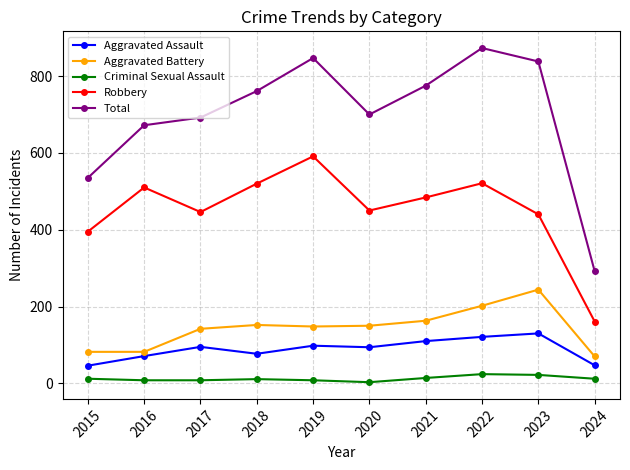

Read the Aggravated Assault value at 2015, to the nearest 5.

45